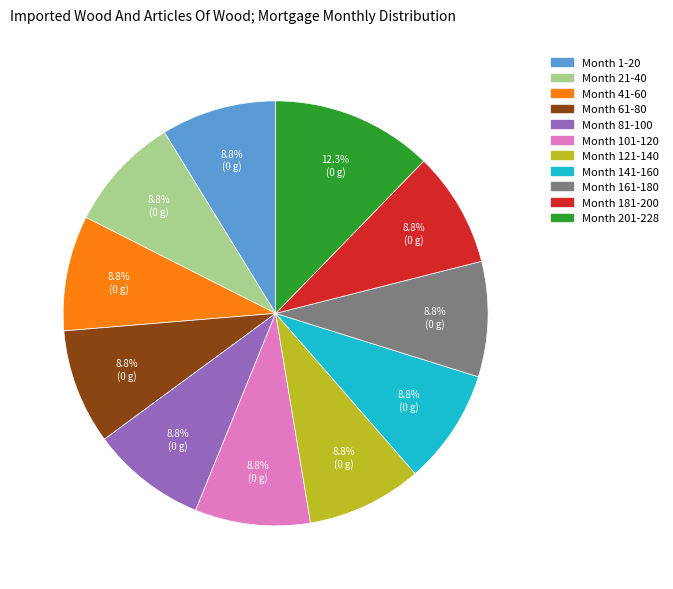

To the nearest percent, what is the average slice percentage?

9%